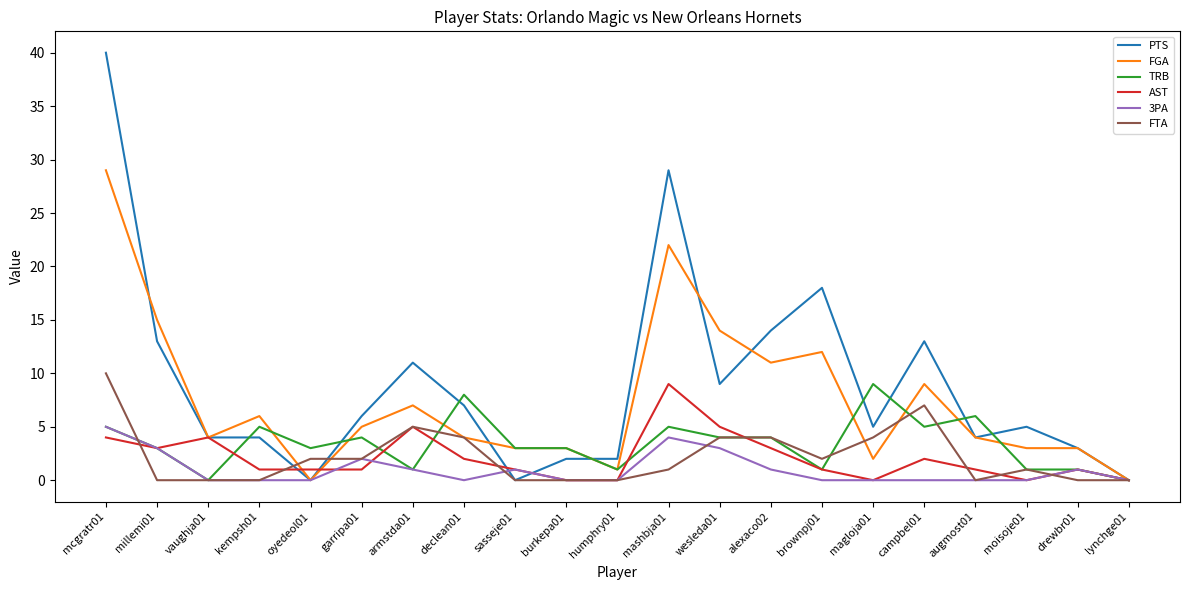

Which series has the largest range (max minus min)?

PTS